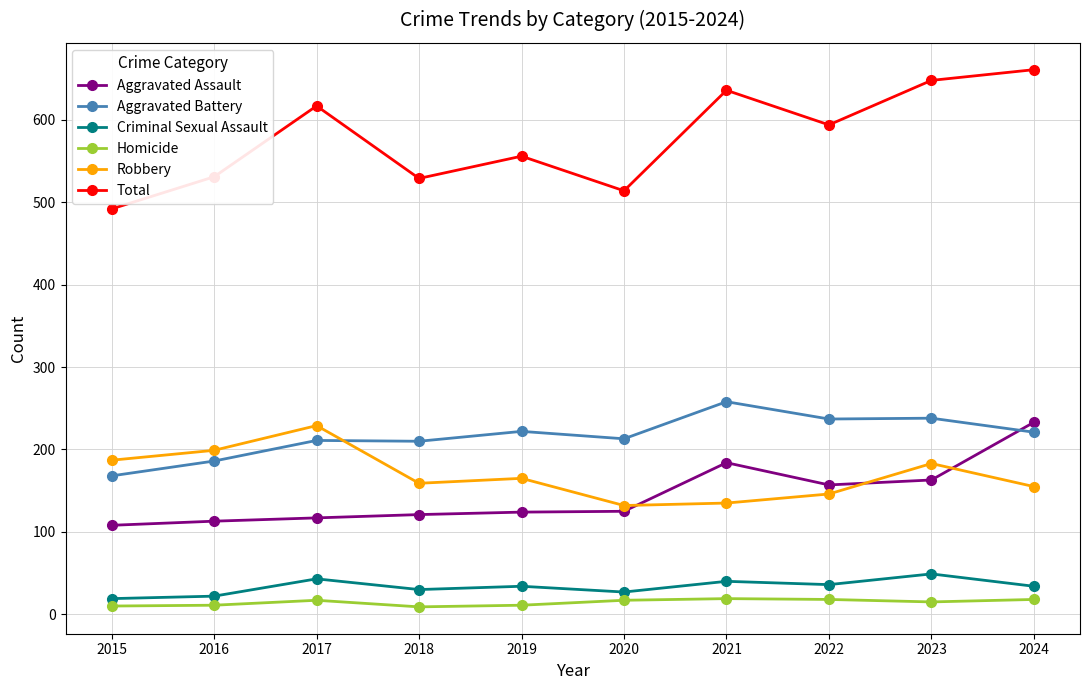

What is the total value across all series at 2021?

1272